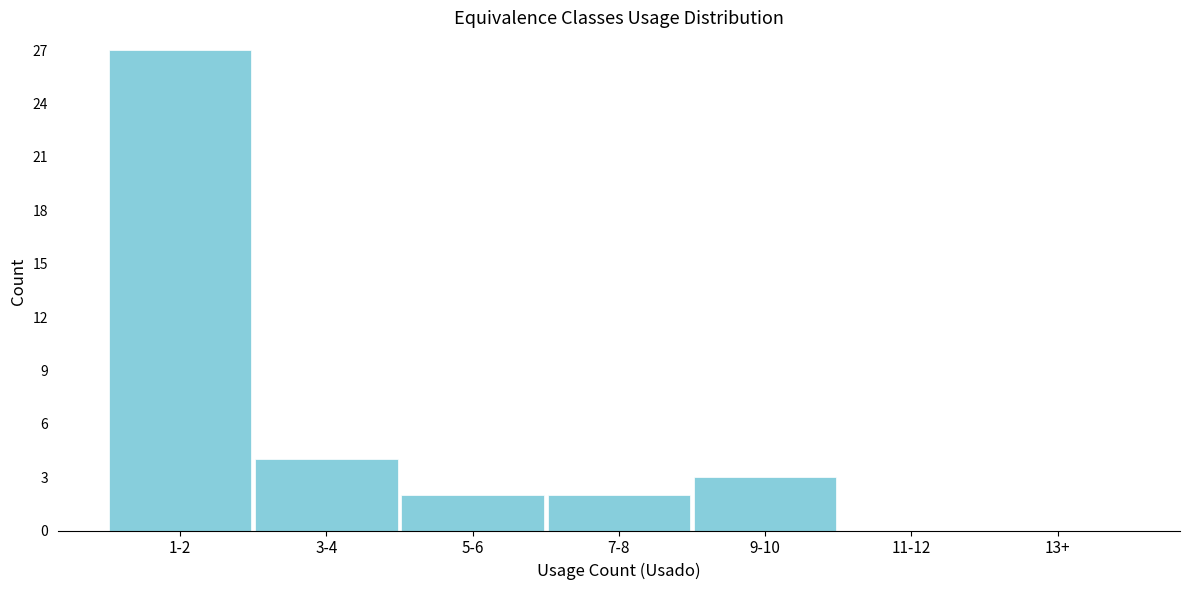

Reading left to right, transcribe all the data shown in this chart.

1-2=27	3-4=4	5-6=2	7-8=2	9-10=3	11-12=0	13+=0